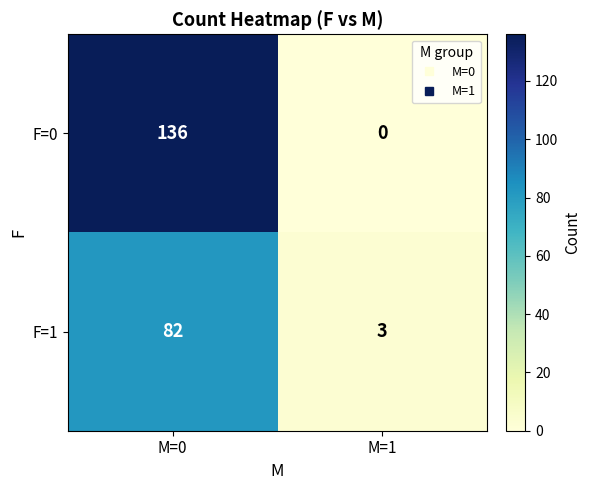

What is the difference between the maximum and minimum values in the F=0 series?

136